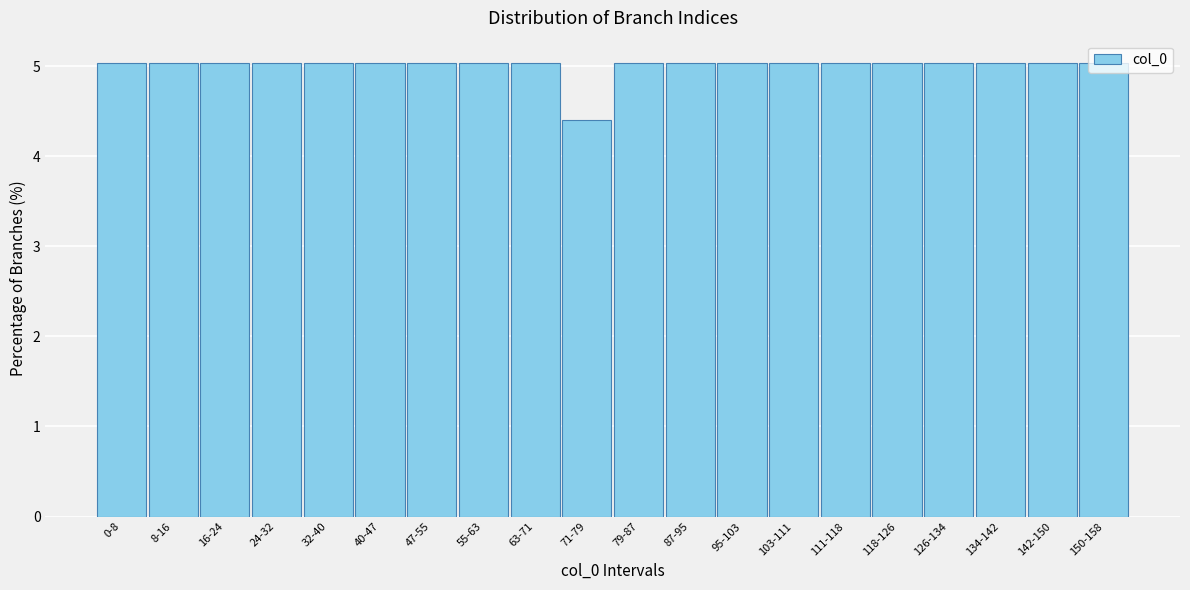

The value at 63-71 is 1.3. True or false?

False